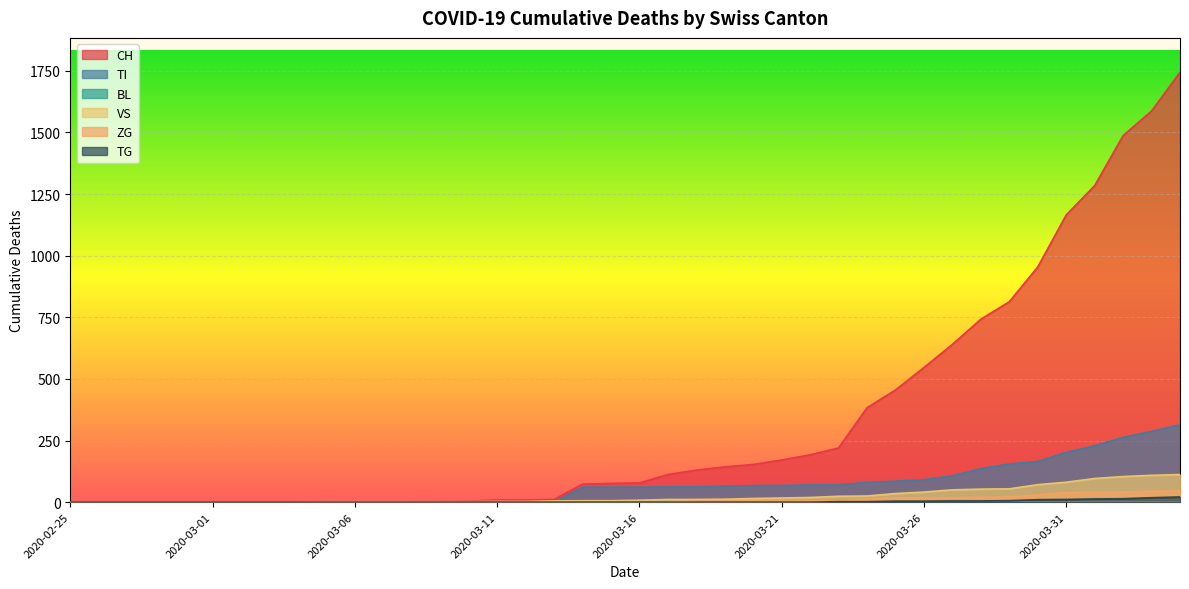

Which series has the largest range (max minus min)?

CH